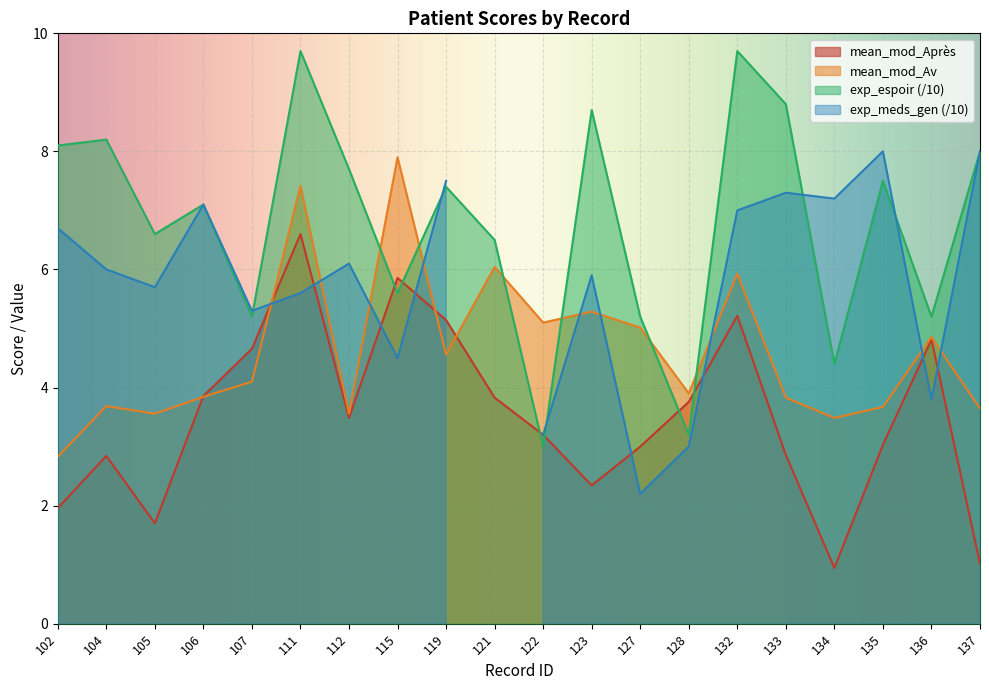

How many values in the mean_mod_Av series exceed 4?

10